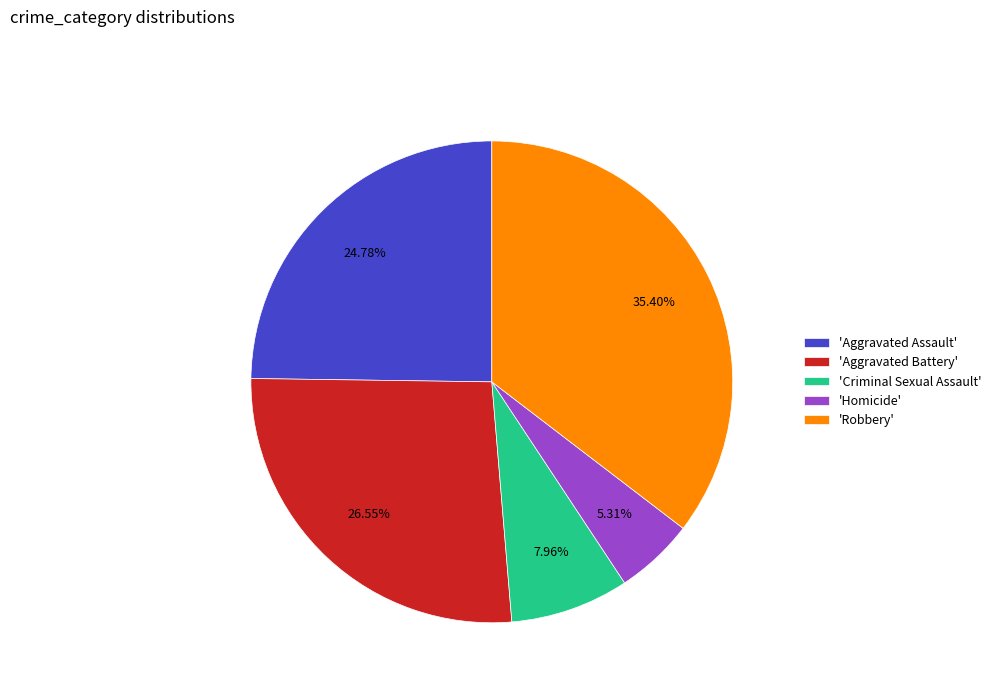

Is the sum of 'Homicide' and 'Aggravated Assault' greater than half?

No